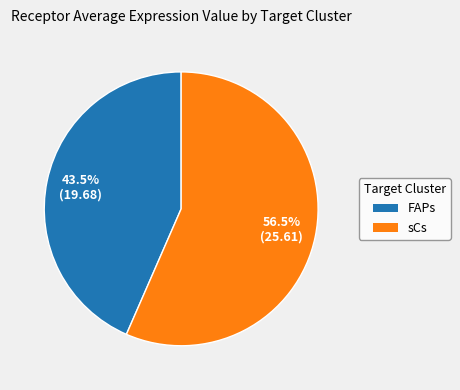

Combined, what portion of the pie is sCs and FAPs?

100.0%